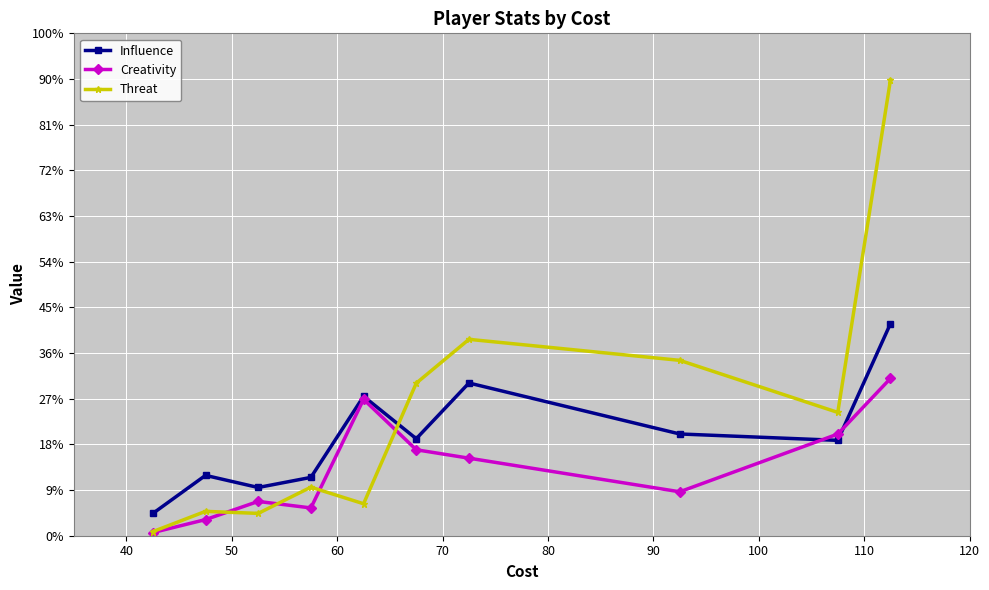

True or false: Threat and Creativity intersect in this chart.

True